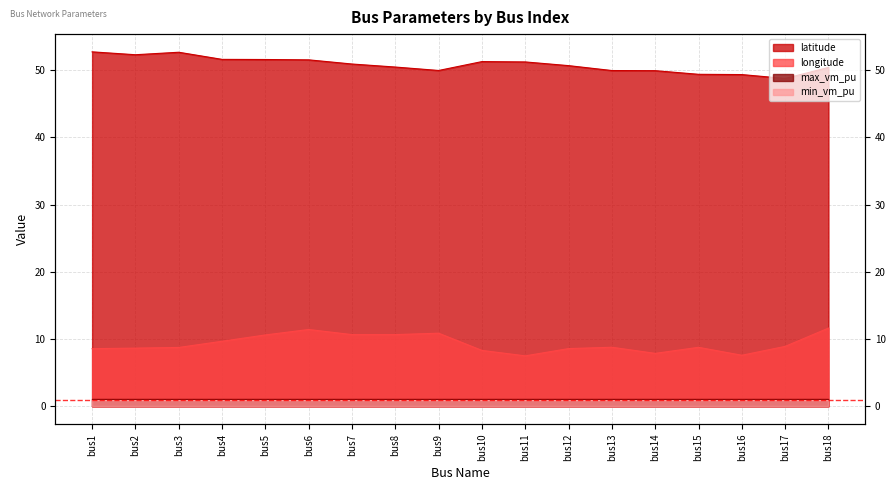

True or false: latitude and longitude cross at least once.

False